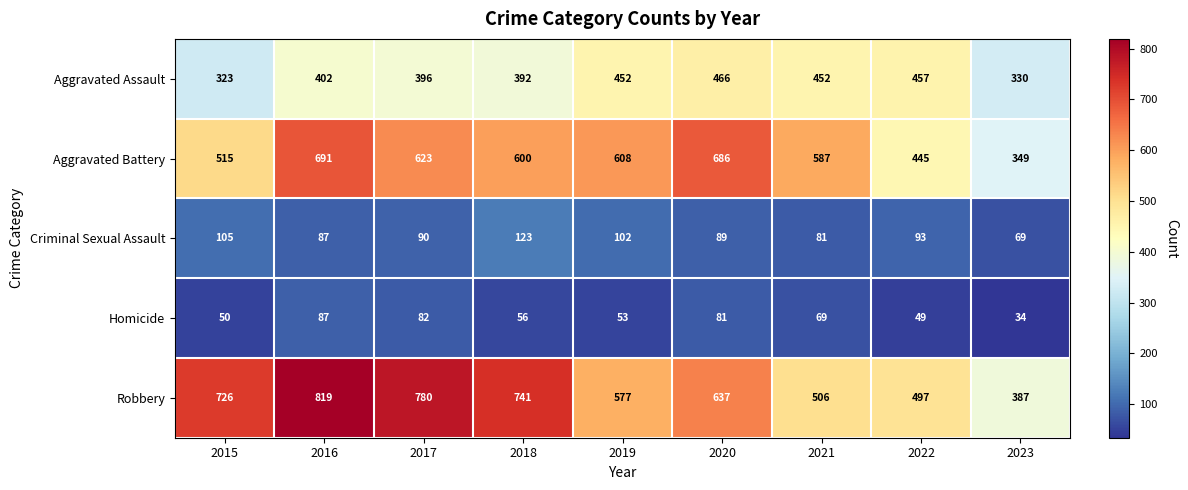

How many distinct data groups are displayed?

5